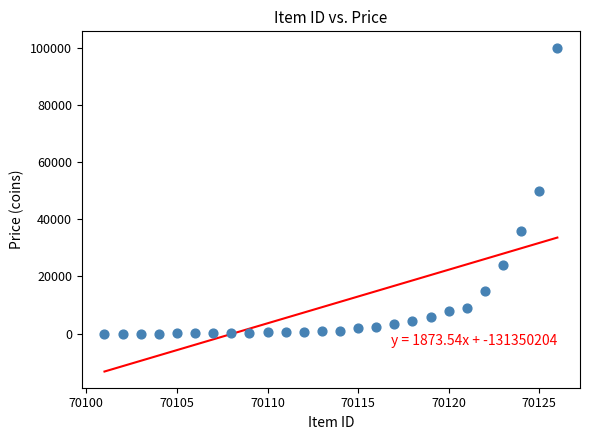

What is the range of Y values (max minus min)?

99999